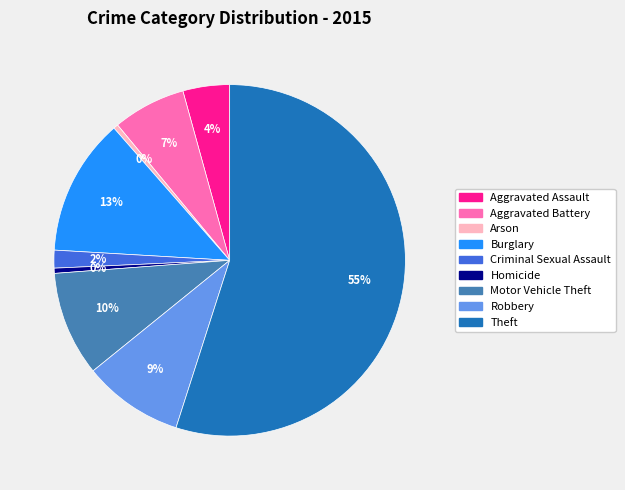

Count the number of slices in the pie.

9